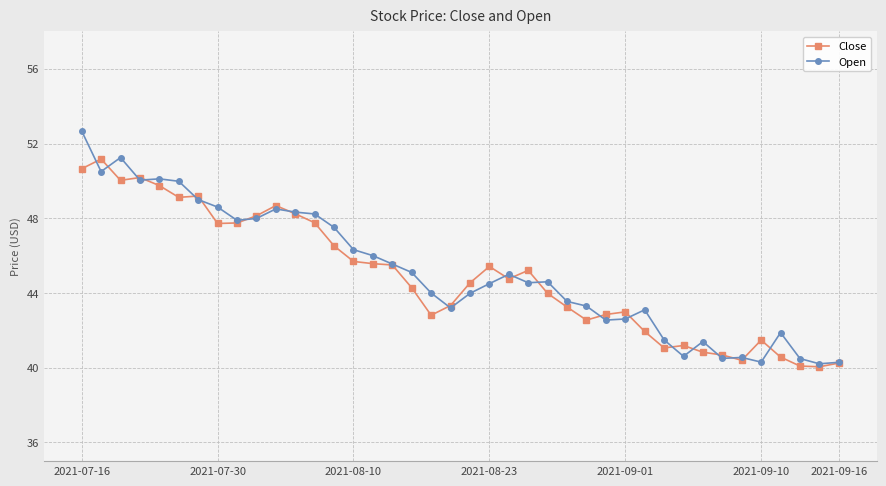

True or false: Open has more than 1 interior local peaks.

True